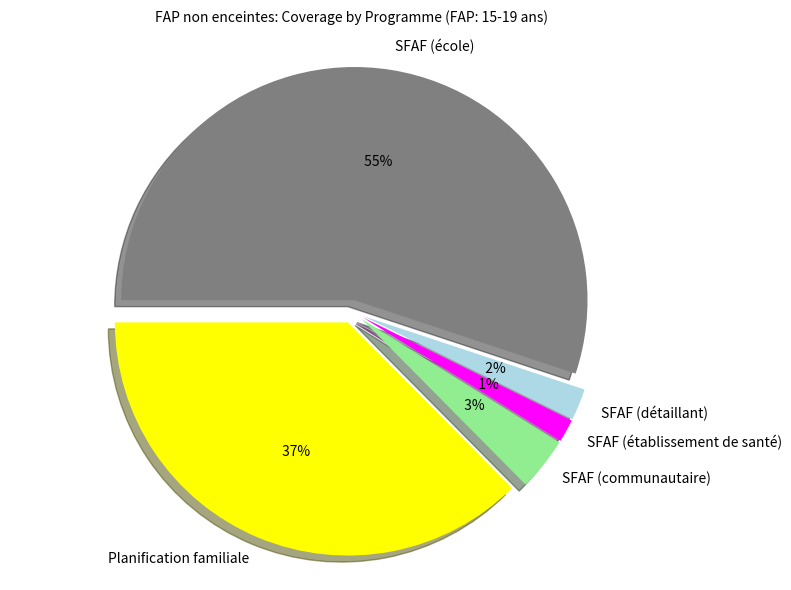

To the nearest percent, what percentage of the pie is SFAF (détaillant)?

2%